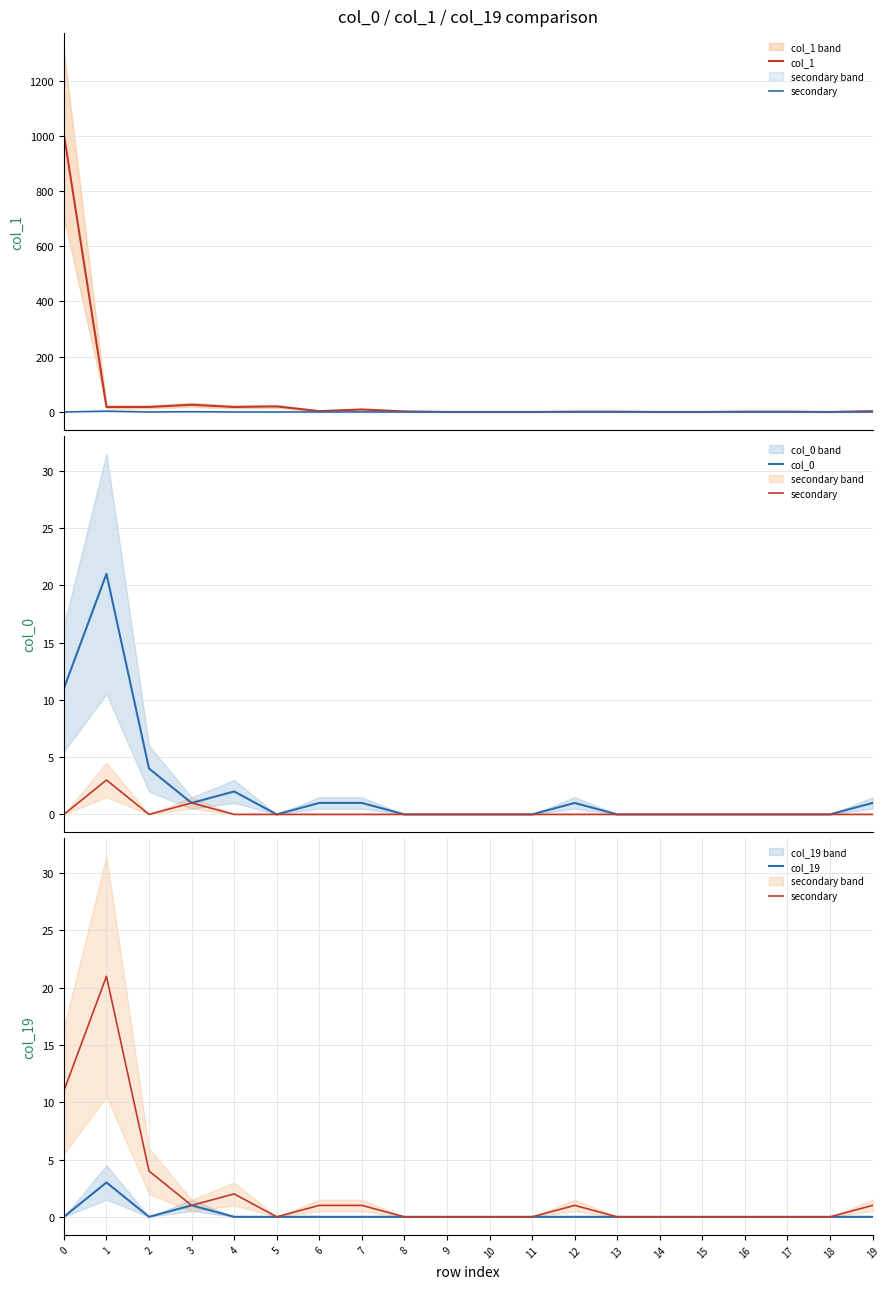

What is the difference between the maximum and second lowest values in the col_19 series?

3